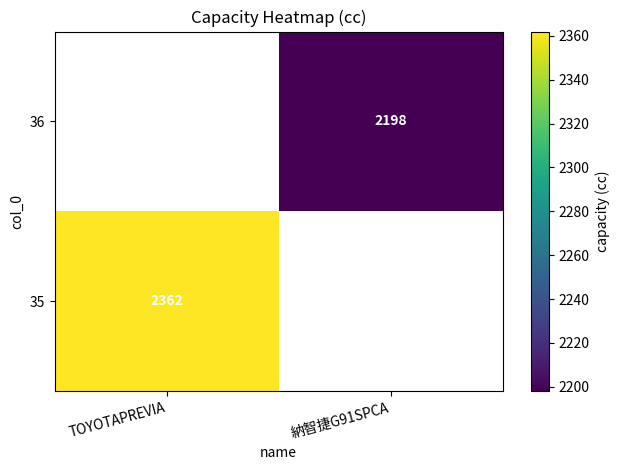

The 36 series shows 1273 at 納智捷G91SPCA. True or false?

False